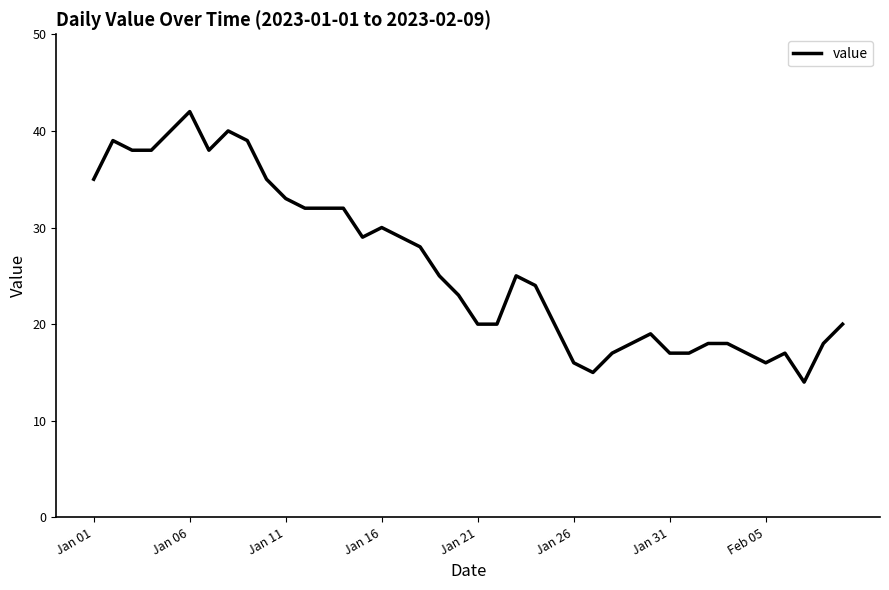

What is the minimum value shown in the chart?

14